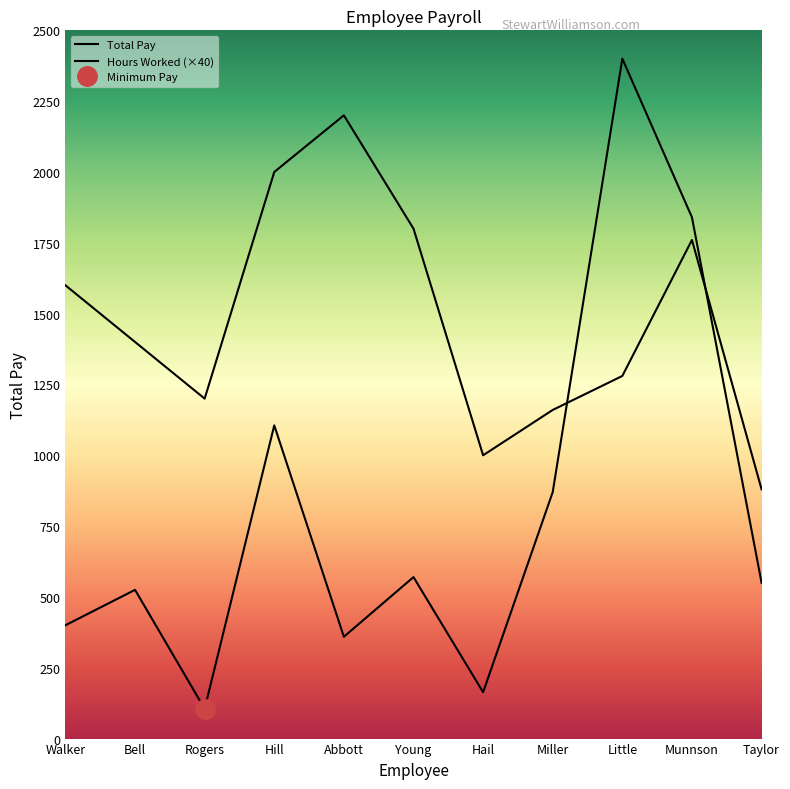

How many values in the Total Pay series are below 550?

5